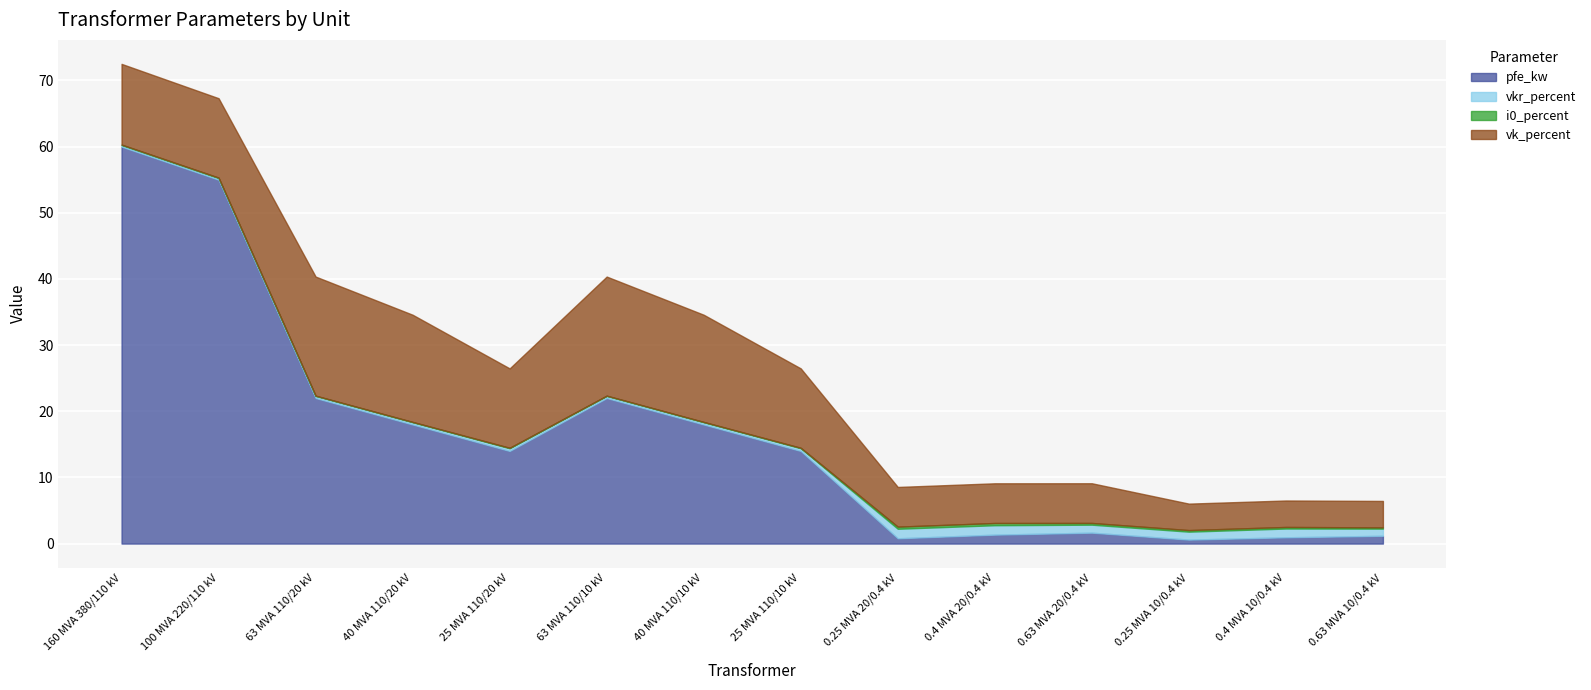

Read the vkr_percent value at 100 MVA 220/110 kV.

0.3